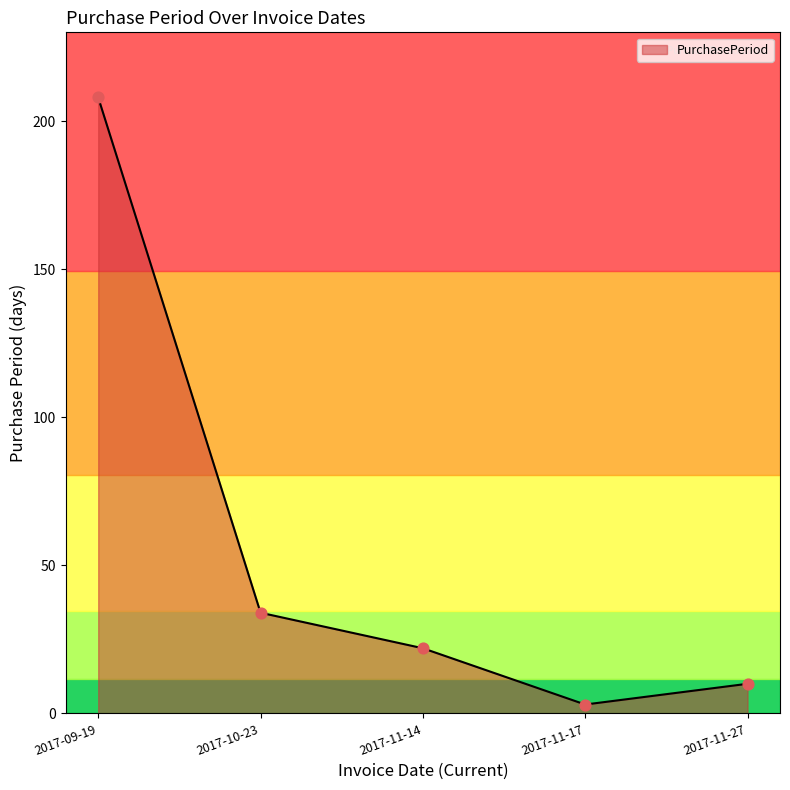

Between 2017-11-14 and 2017-10-23, which is larger?

2017-10-23